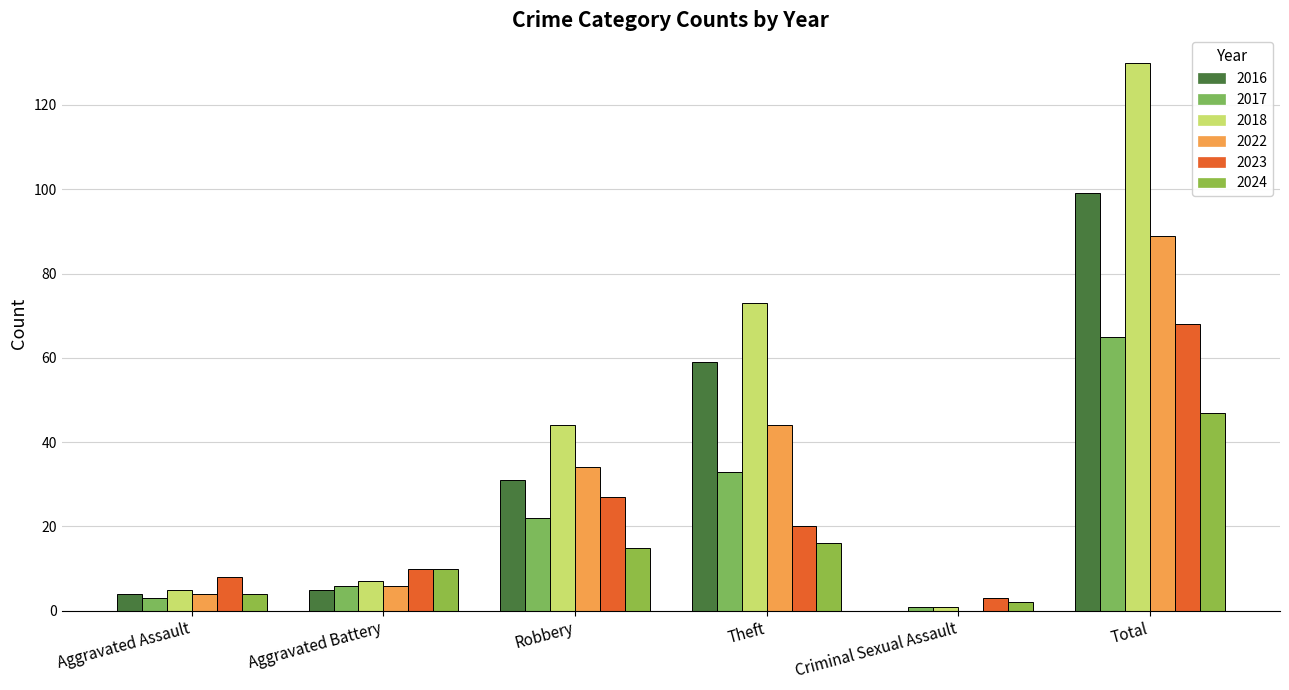

What is the label of the 4th bar from the right?

Robbery